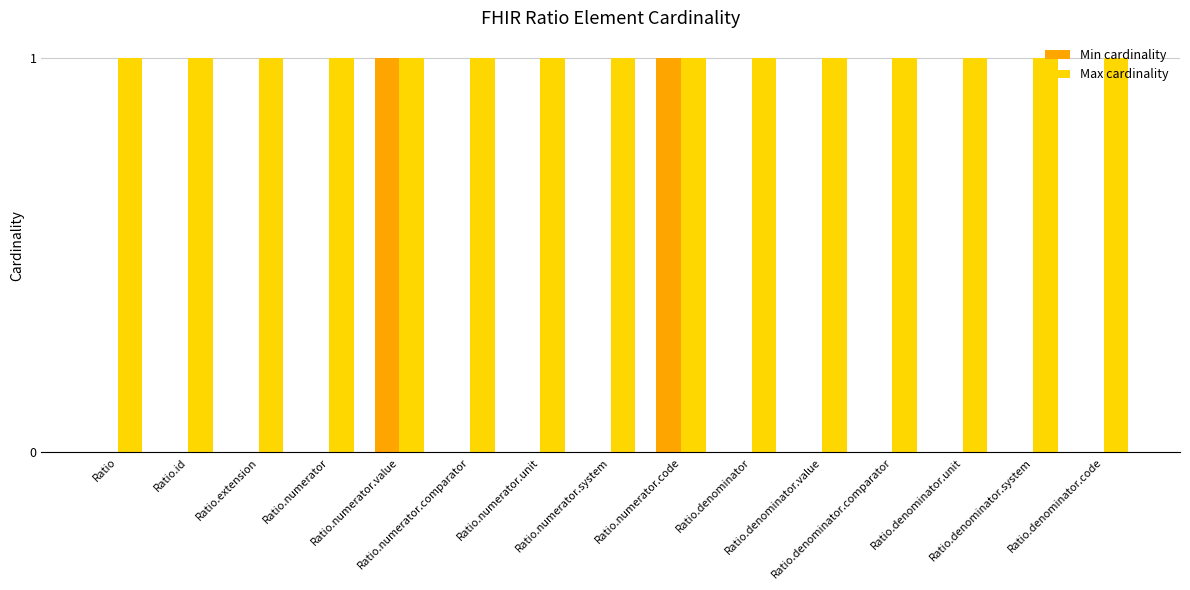

How many groups of bars are there?

15